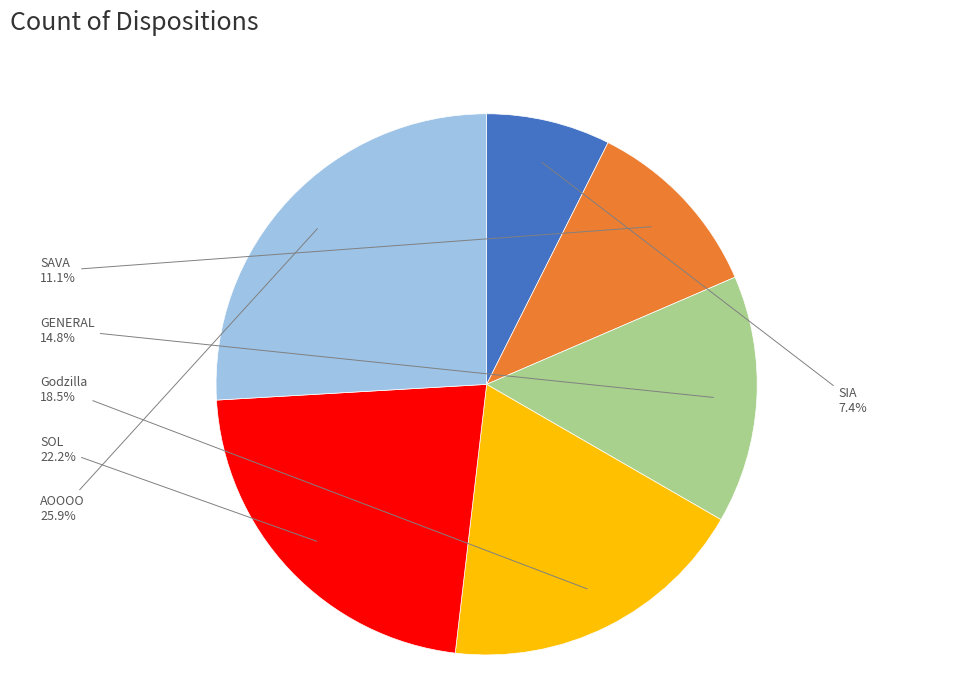

Does any single category account for the majority?

No